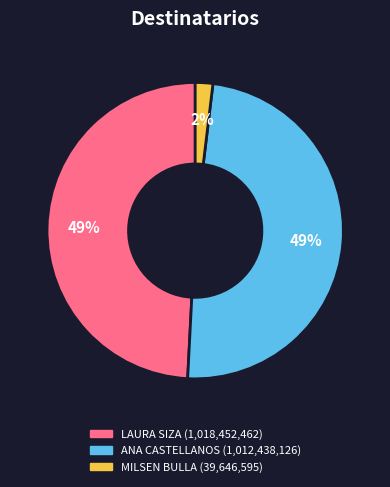

Is there any slice that represents more than half of the pie?

No